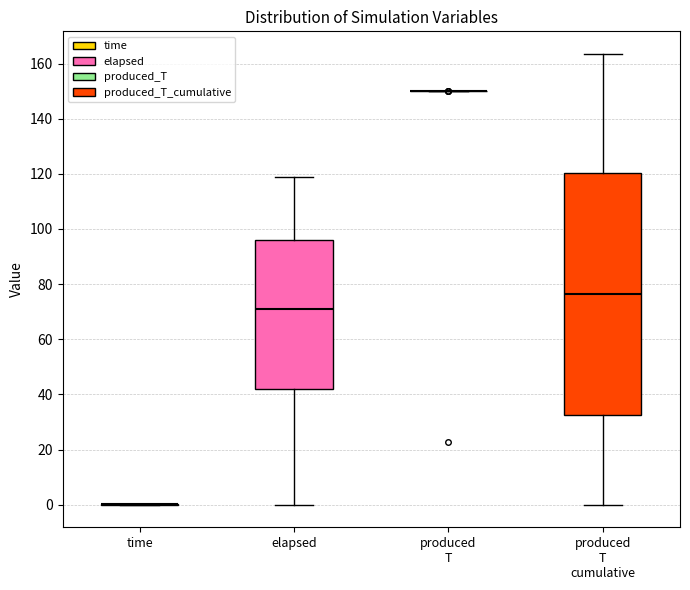

Comparing the boxes themselves (not the whiskers), which one is the tallest?

produced T cumulative